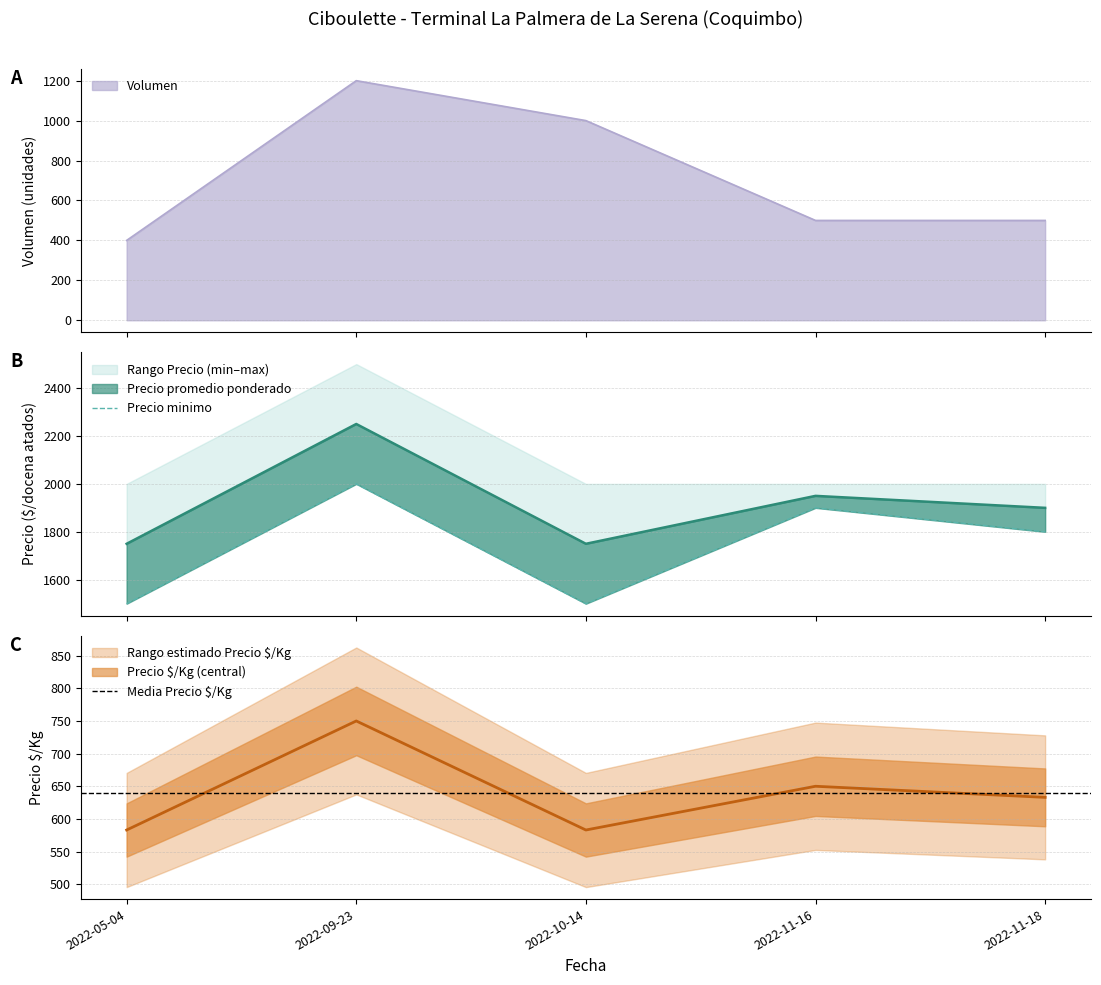

Where is the first local minimum for Precio promedio ponderado?

2022-10-14